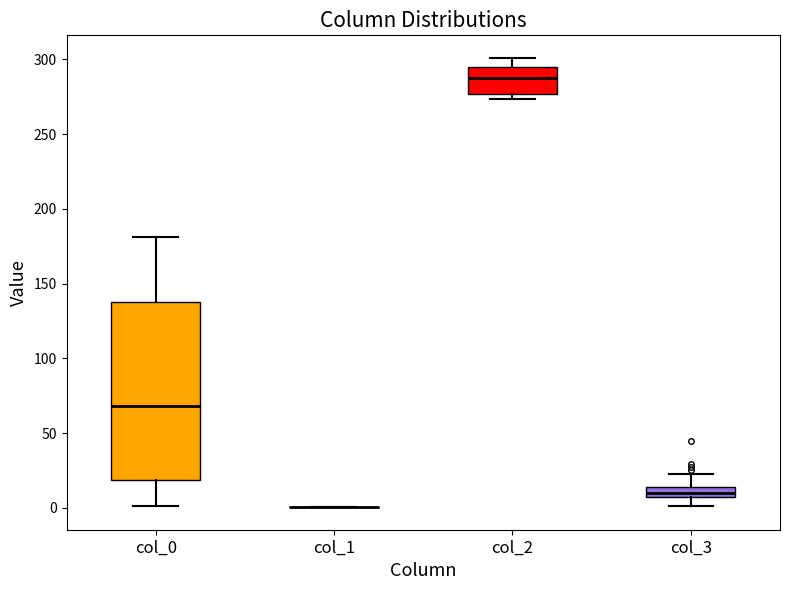

Comparing the boxes themselves (not the whiskers), which one is the tallest?

col_0